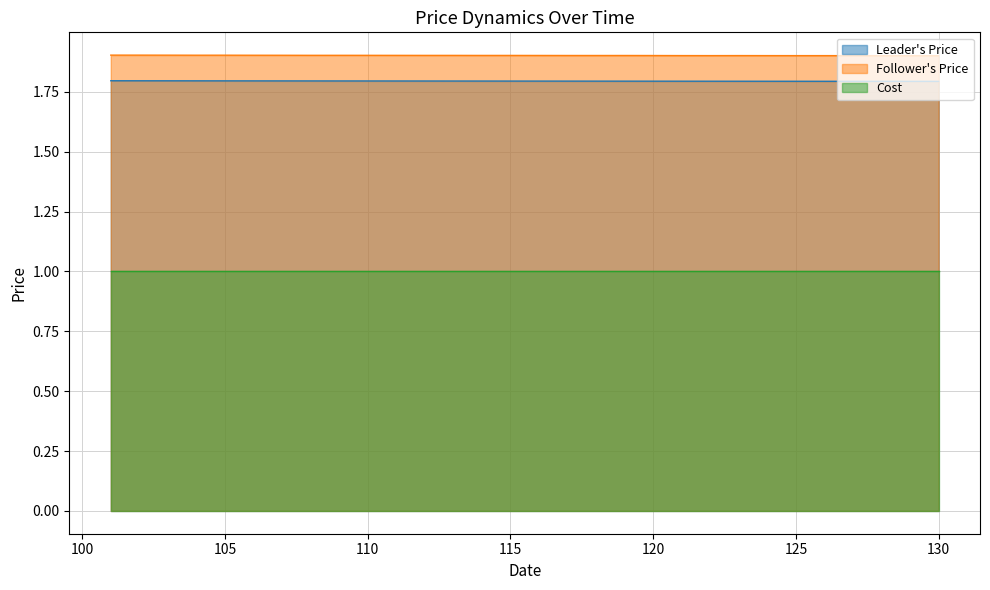

Which series changed the most between 105 and 108?

Follower's Price